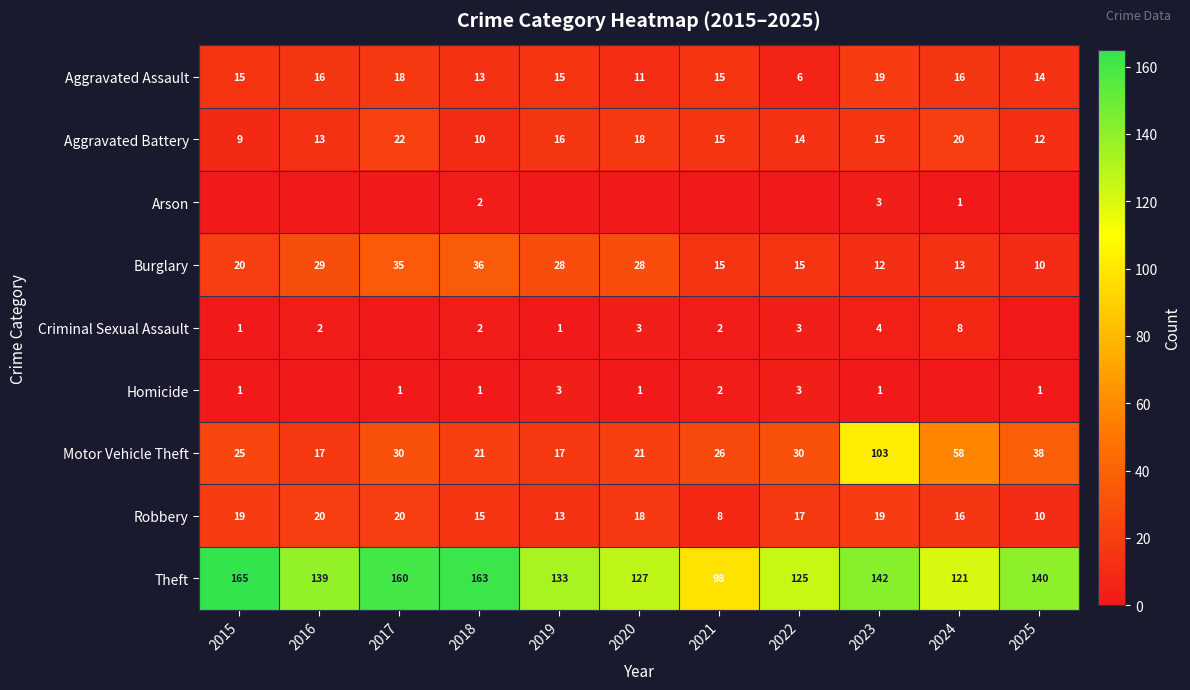

The Aggravated Battery series shows 16 at 2019. True or false?

True